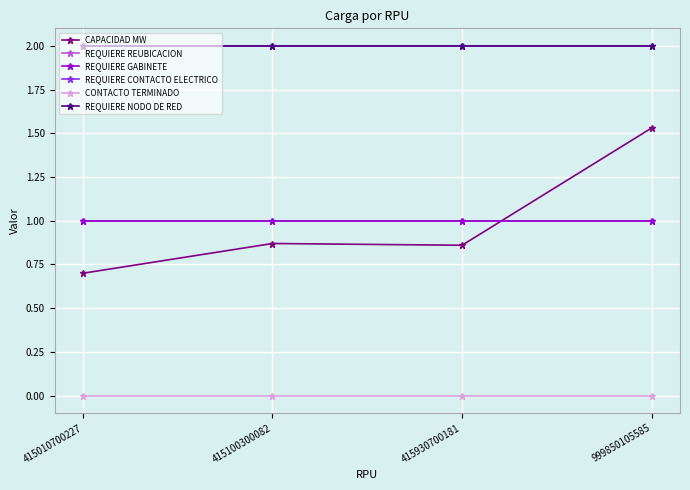

True or false: CONTACTO TERMINADO has a value of 0.0 at 415100300082.

True